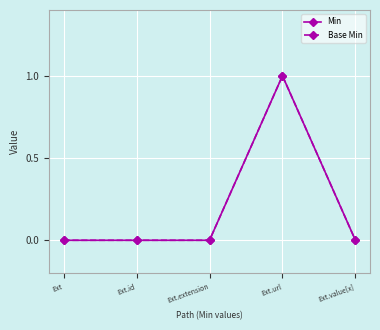

Which label corresponds to the largest value in the chart?

Ext.url